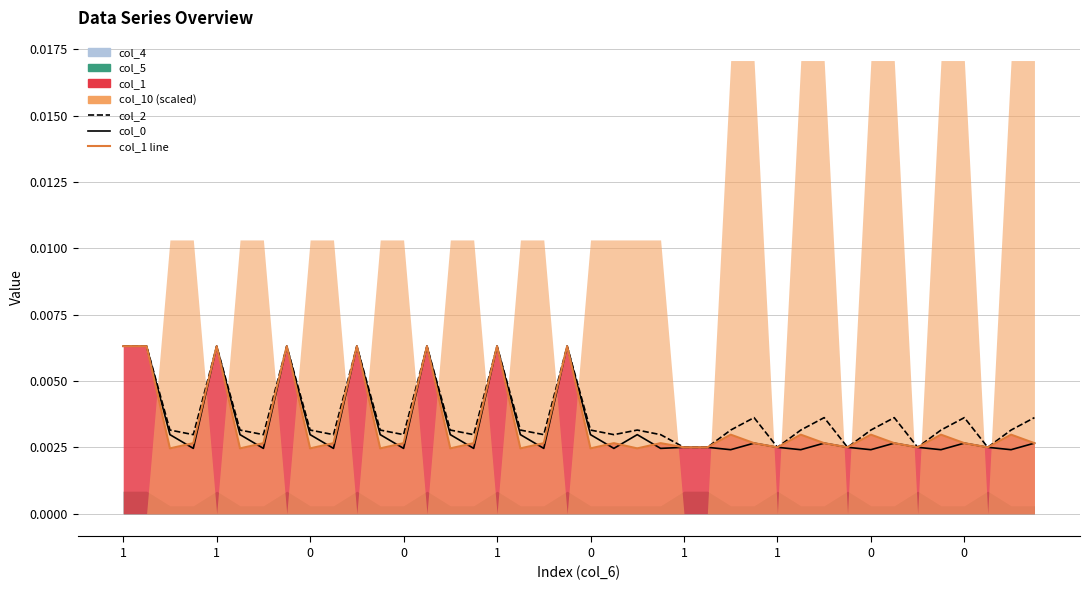

True or false: col_2 and col_0 intersect in this chart.

False